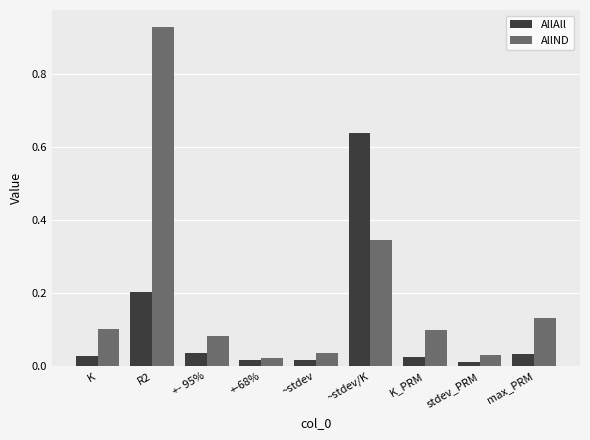

Which series has the largest range (max minus min)?

AllND